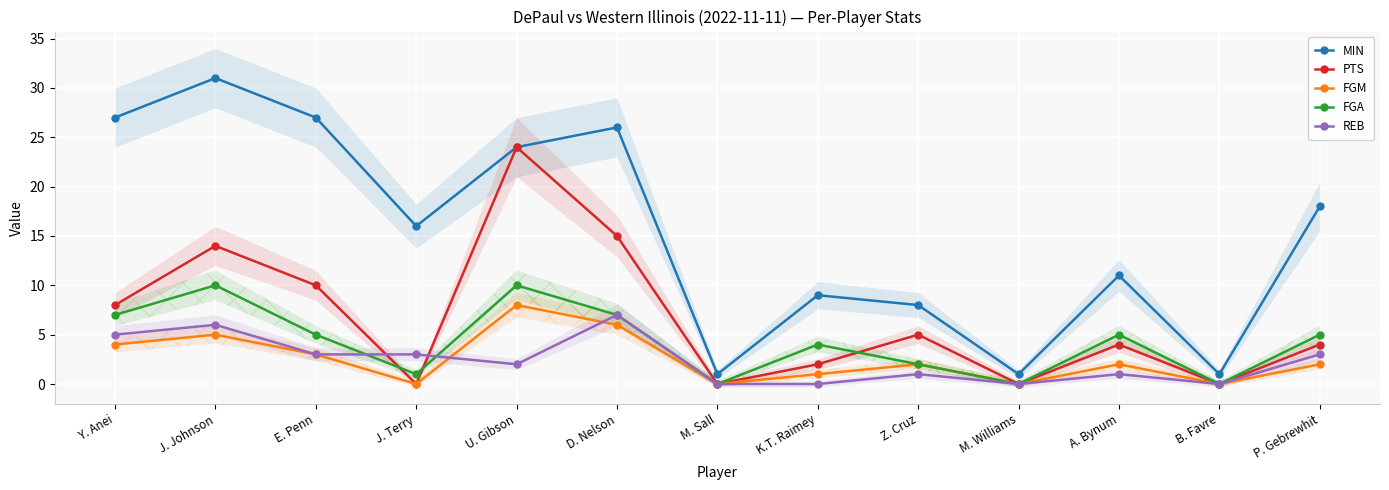

In FGA, how many points are higher than both neighbors (excluding endpoints)?

4